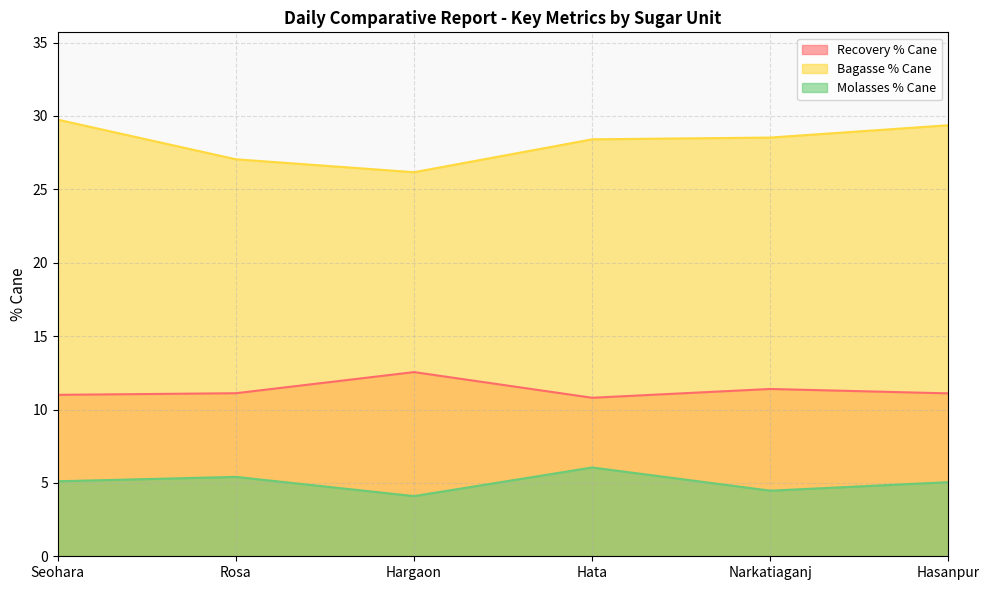

At which category does Recovery % Cane reach its first local valley?

Hata